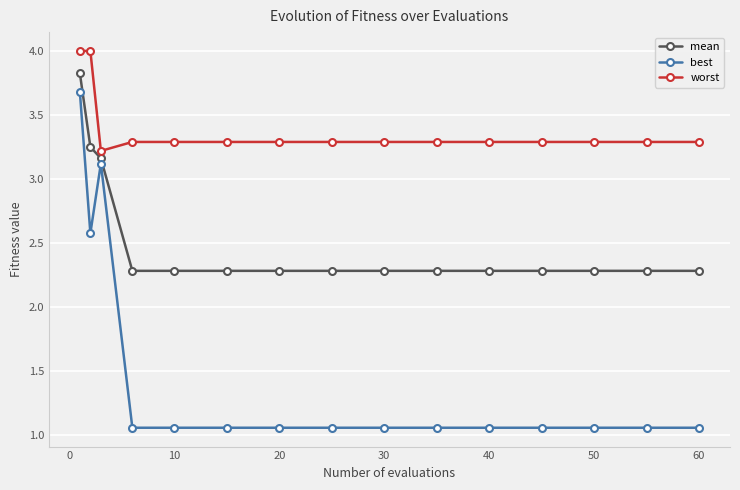

How many mean values are between 2 and 3?

12